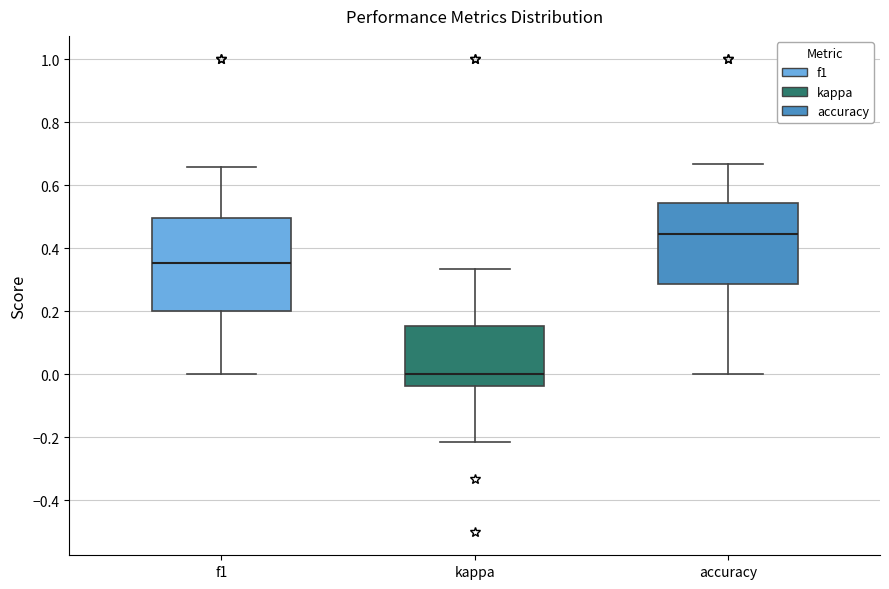

Reading left to right, read every box against the y-axis: the position of its median line, the range the box covers, and the ends of its whiskers. The values are not printed on the chart, so give them approximately, as read against the axis.

f1: median 0.36, box 0.20 to 0.50, whiskers 0.00 to 0.66
kappa: median 0.00, box -0.04 to 0.16, whiskers -0.22 to 0.34
accuracy: median 0.44, box 0.28 to 0.54, whiskers 0.00 to 0.66